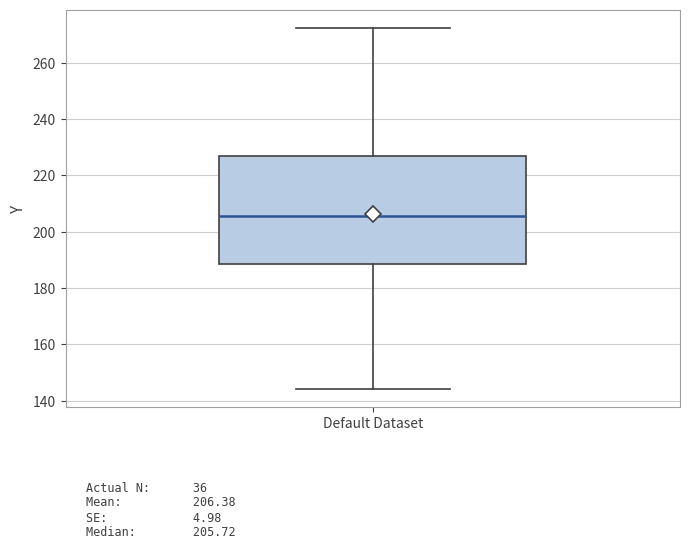

Read this box plot against the y-axis: the position of the median line, the range covered by the box, and the ends of both whiskers. The values are not printed on the chart, so give them approximately, as read against the axis.

median 206, box 188 to 226, whiskers 144 to 272